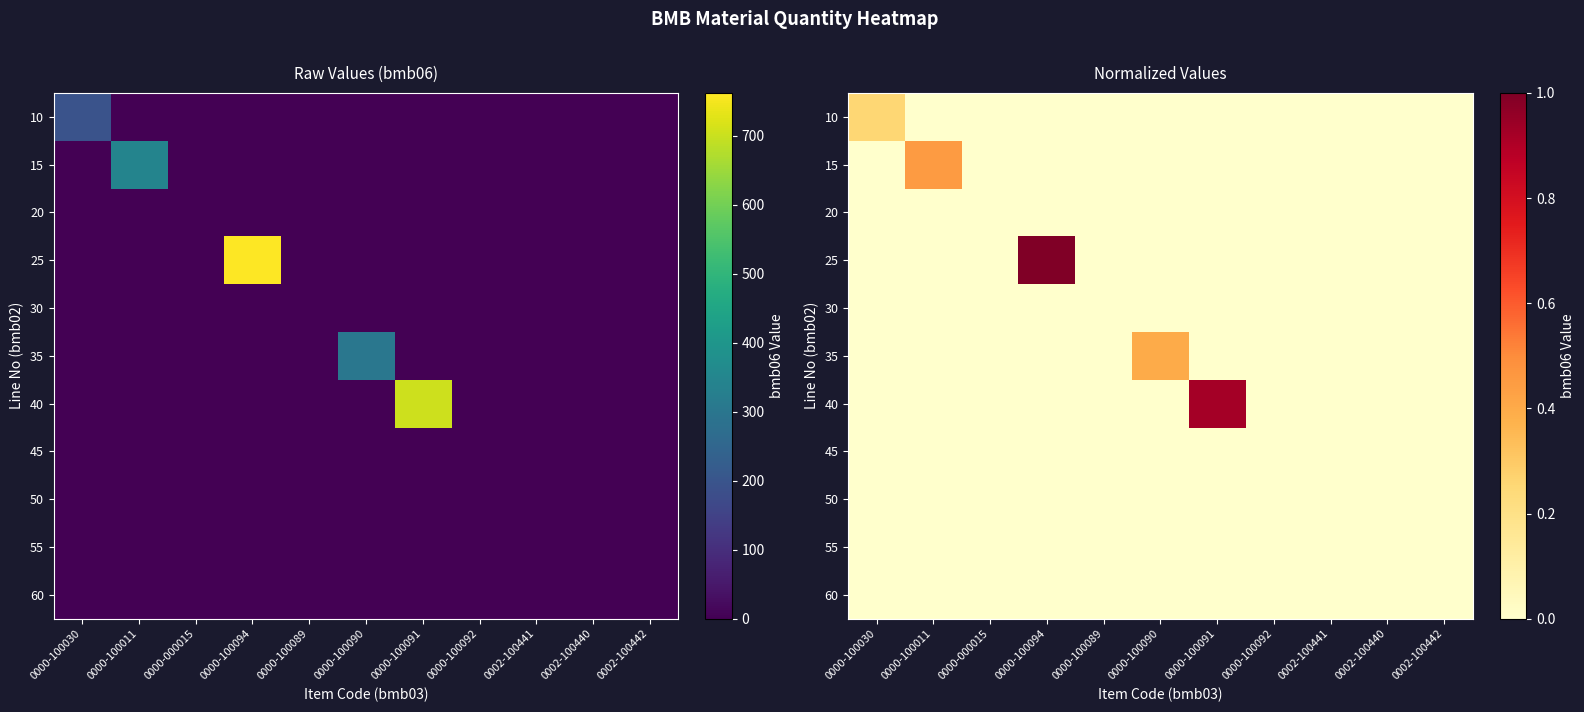

The 20 series shows 0.0 at 0000-100090. True or false?

True